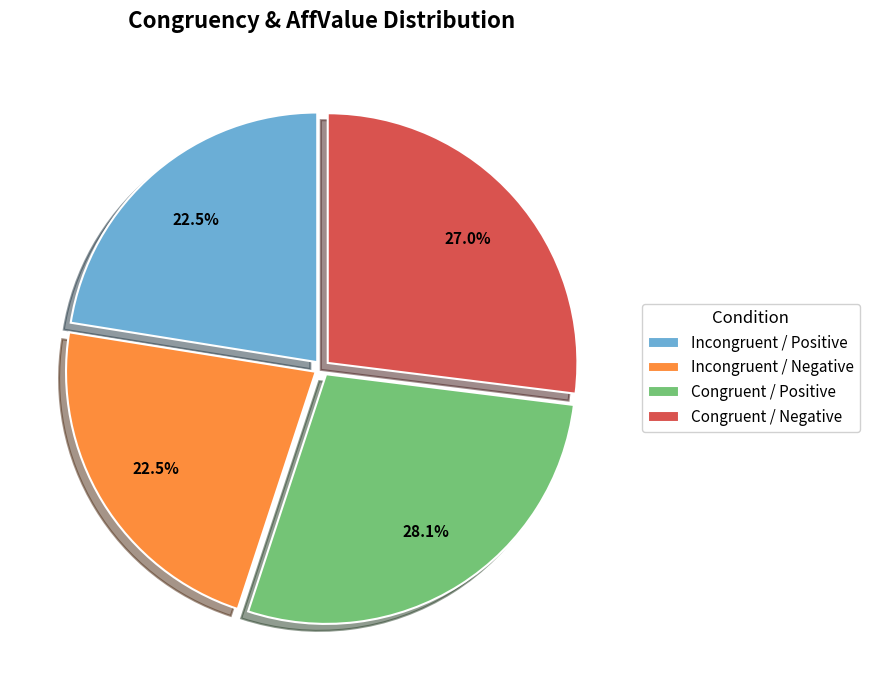

Is there any slice that represents more than half of the pie?

No